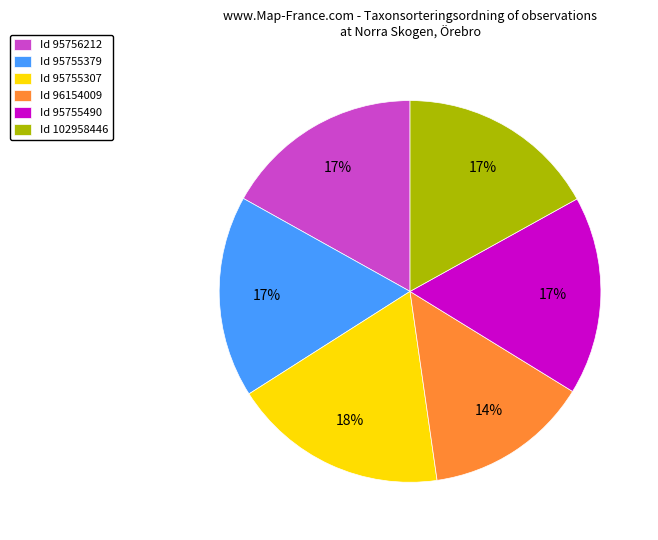

Do Id 95755490 and Id 102958446 together represent more than half of the pie?

No